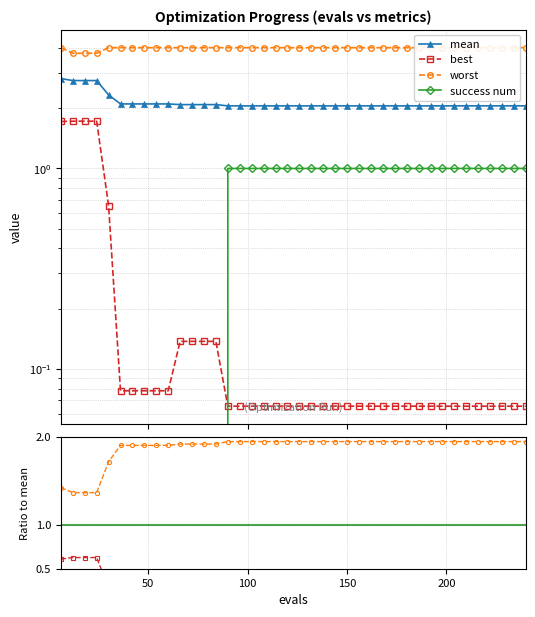

Does the chart have visible grid lines?

Yes